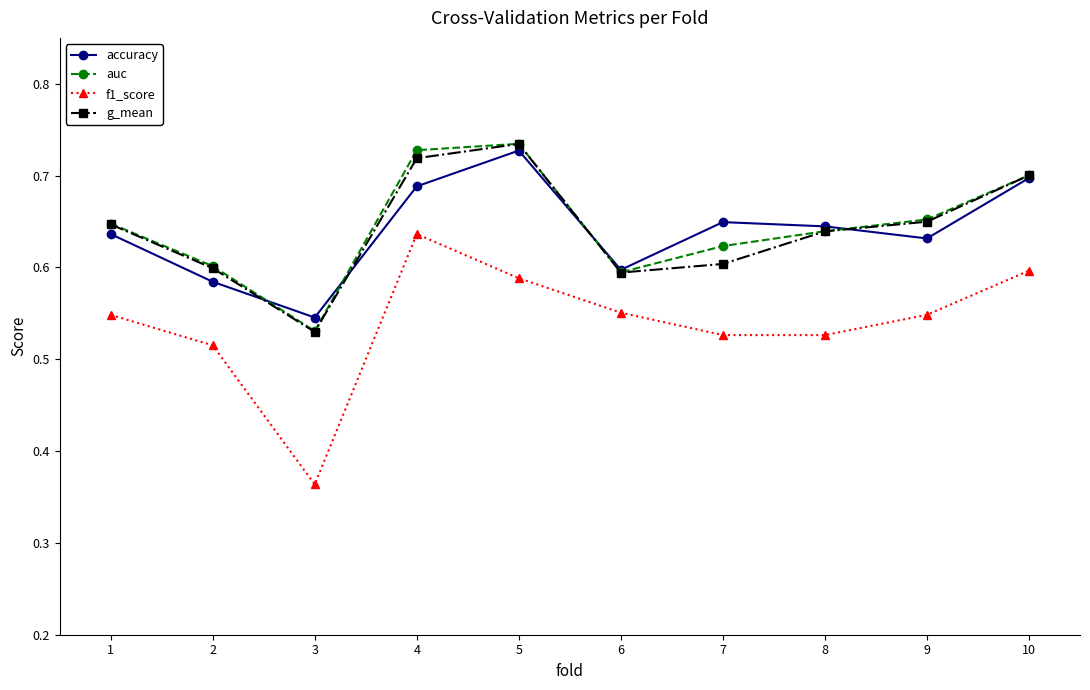

How many distinct data groups are displayed?

4